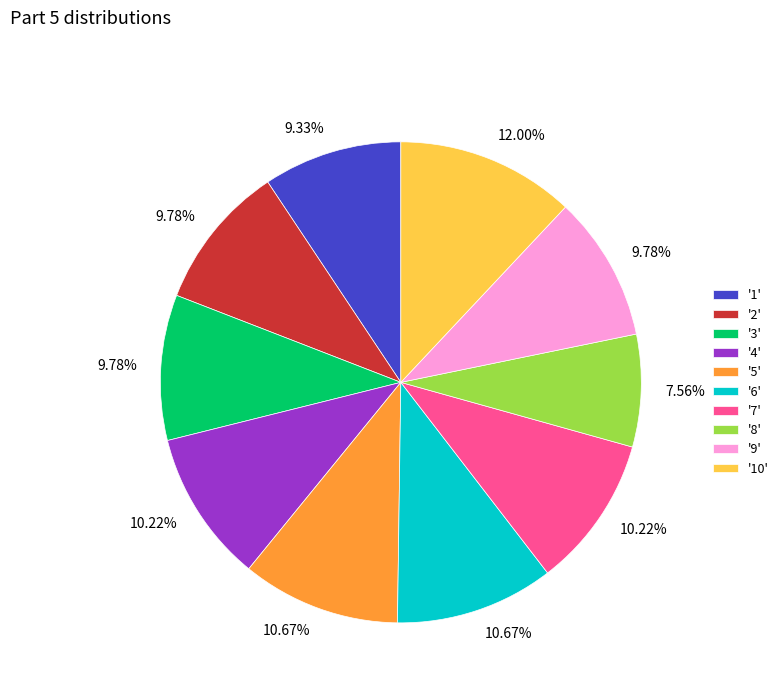

Do '3' and '7' together represent more than half of the pie?

No